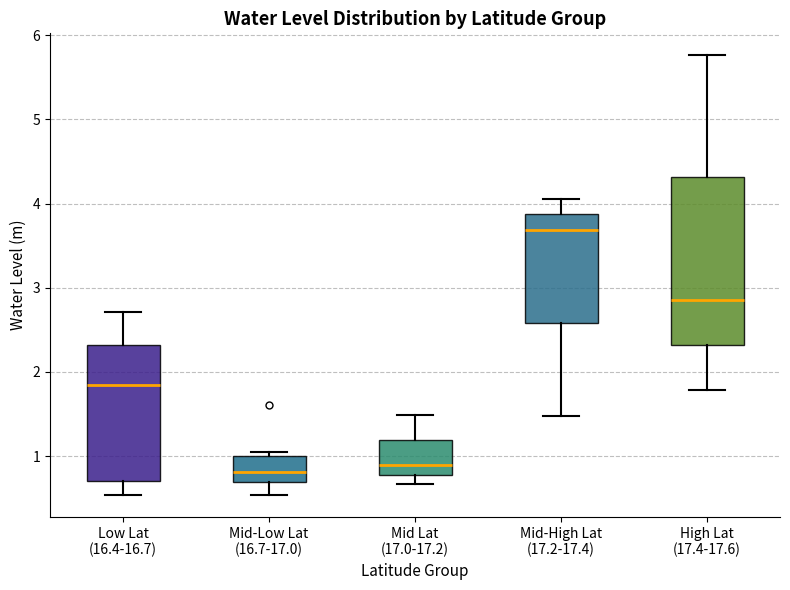

Reading left to right, transcribe this box plot: for each box, give where its median line is, the range the box spans, and where its two whiskers end, as read against the y-axis. The values are not printed on the chart, so give them approximately, as read against the axis.

Low Lat (16.4-16.7): median 1.8, box 0.7 to 2.3, whiskers 0.5 to 2.7
Mid-Low Lat (16.7-17.0): median 0.8, box 0.7 to 1.0, whiskers 0.5 to 1.1
Mid Lat (17.0-17.2): median 0.9, box 0.8 to 1.2, whiskers 0.7 to 1.5
Mid-High Lat (17.2-17.4): median 3.7, box 2.6 to 3.9, whiskers 1.5 to 4.1
High Lat (17.4-17.6): median 2.9, box 2.3 to 4.3, whiskers 1.8 to 5.8